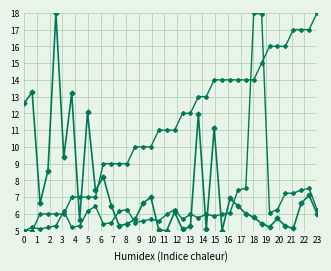

How many distinct data groups are displayed?

3